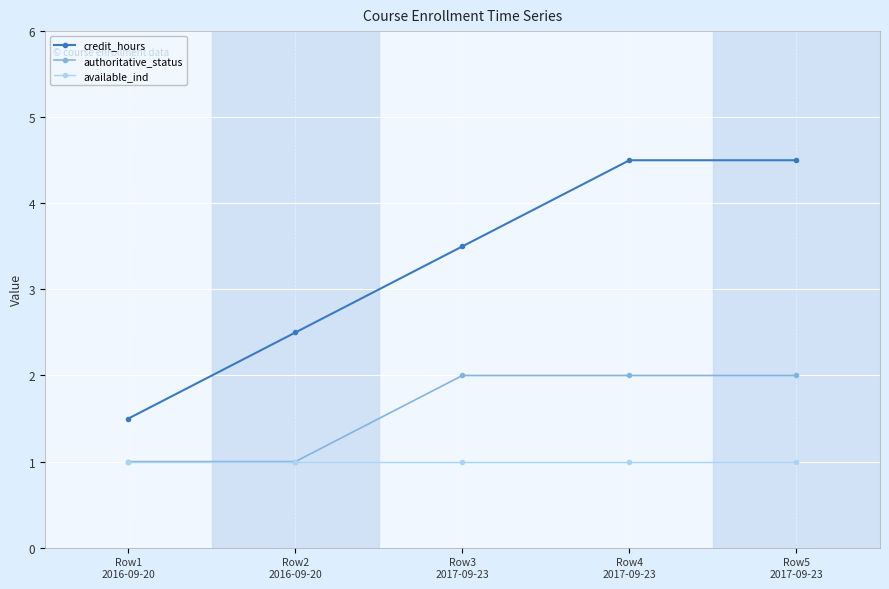

Which series has the largest range (max minus min)?

credit_hours